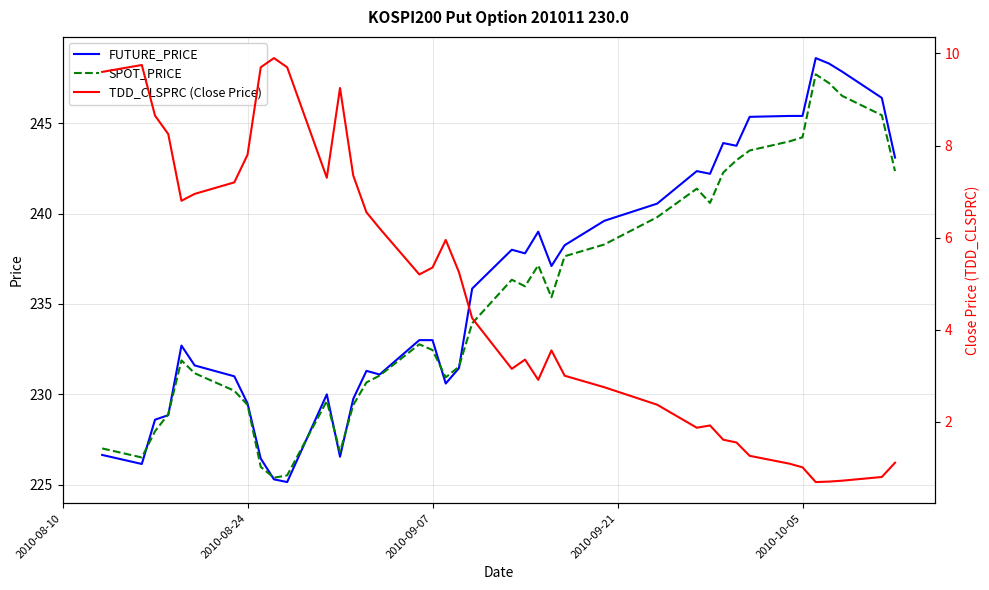

What are all the series names shown in the legend?

FUTURE_PRICE, SPOT_PRICE, TDD_CLSPRC (Close Price)